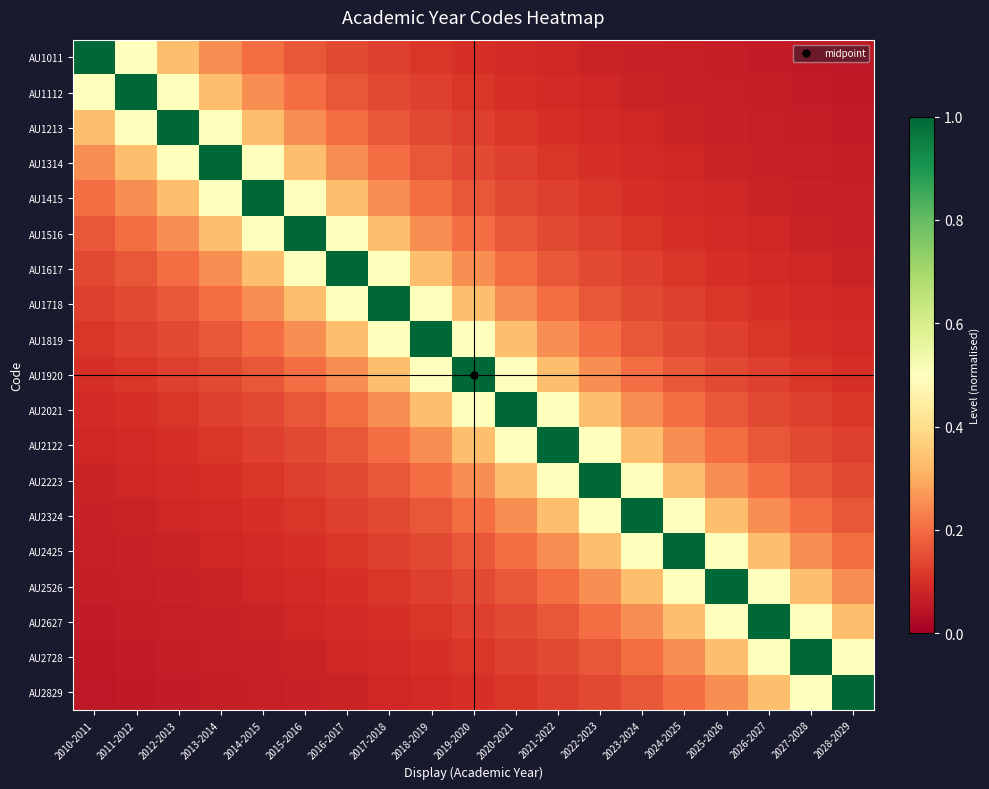

Between 2024-2025 and 2019-2020, which is larger?

2019-2020